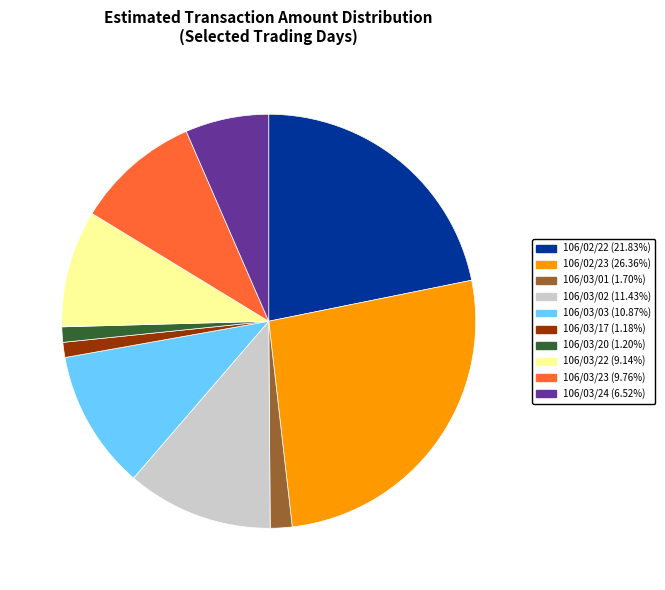

True or false: 106/02/22 accounts for 32% of the total.

False